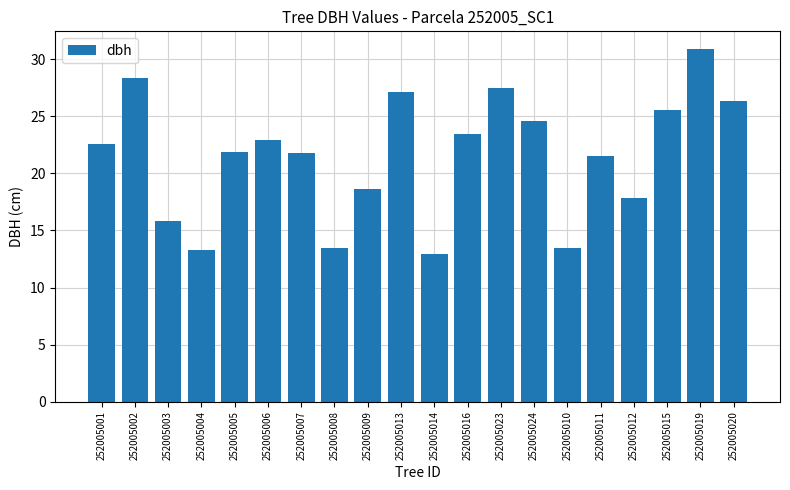

What is the ratio of the value at 252005006 to the value at 252005020?

0.9